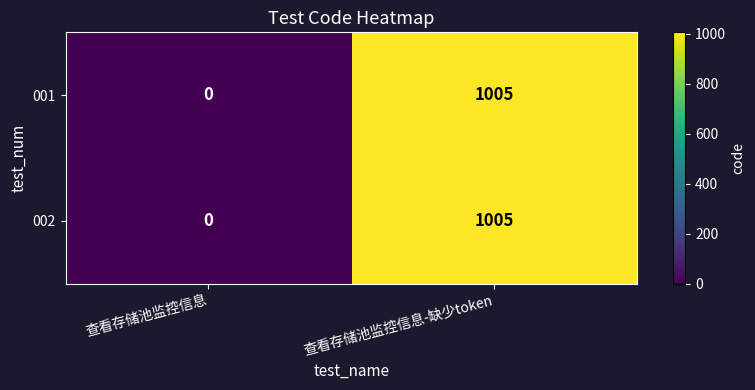

List the labels in order of 001 value, smallest first.

查看存储池监控信息, 查看存储池监控信息-缺少token